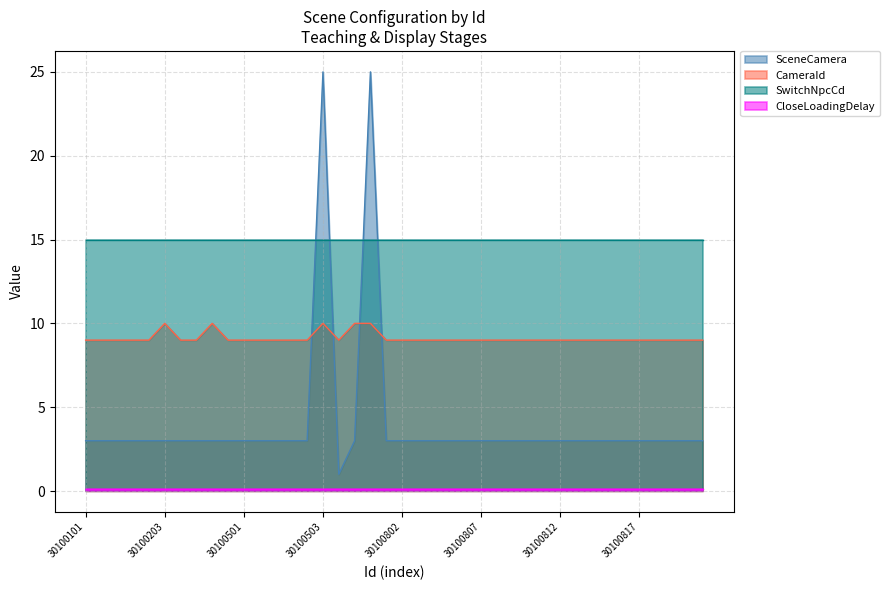

What is the greatest value displayed?

25.0